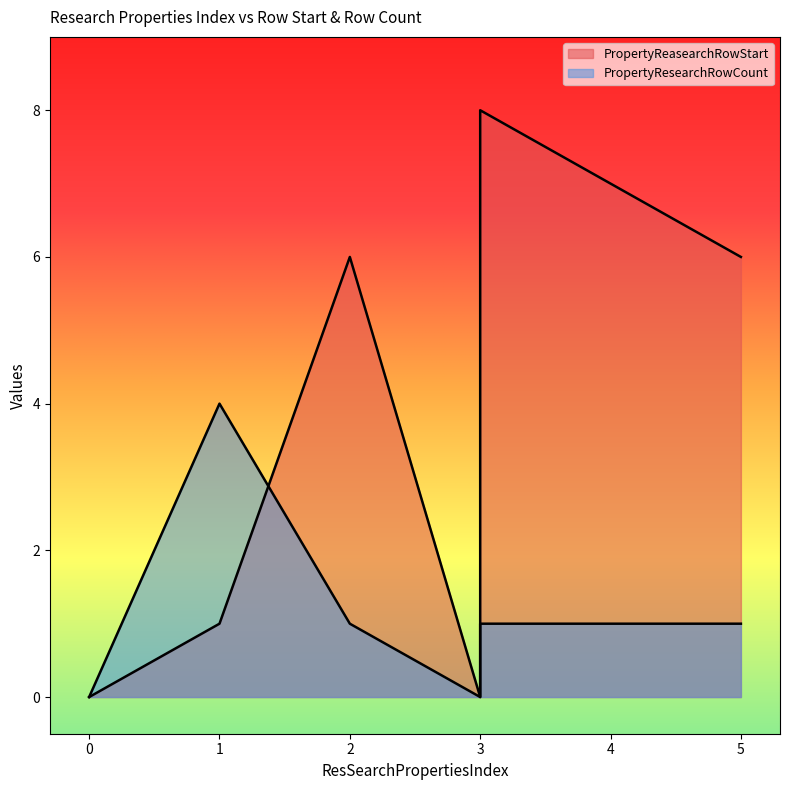

The value of PropertyResearchRowCount at 0 is -1. True or false?

False